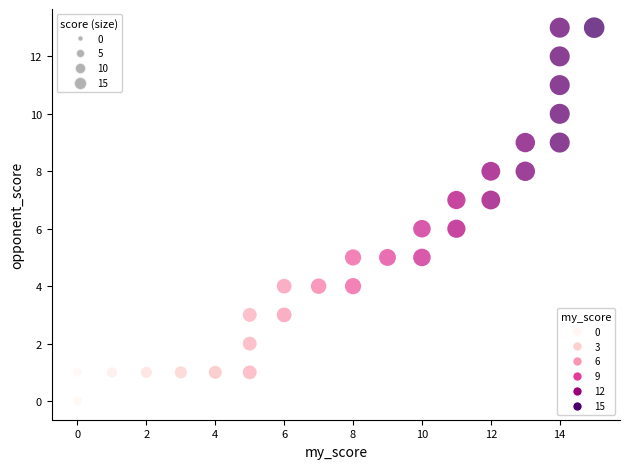

What is the range of Y values (max minus min)?

13